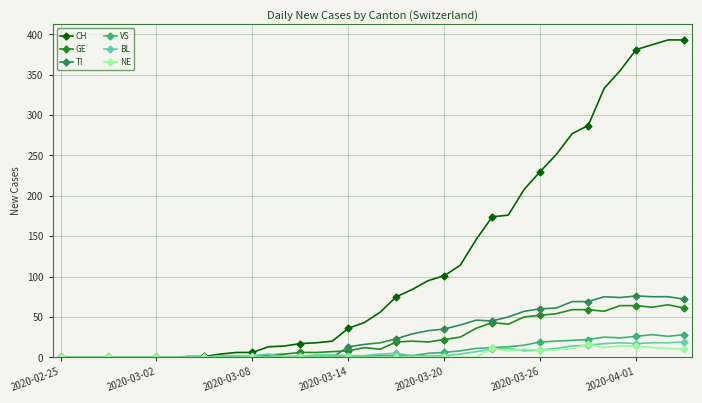

Which series has the widest spread of values?

CH